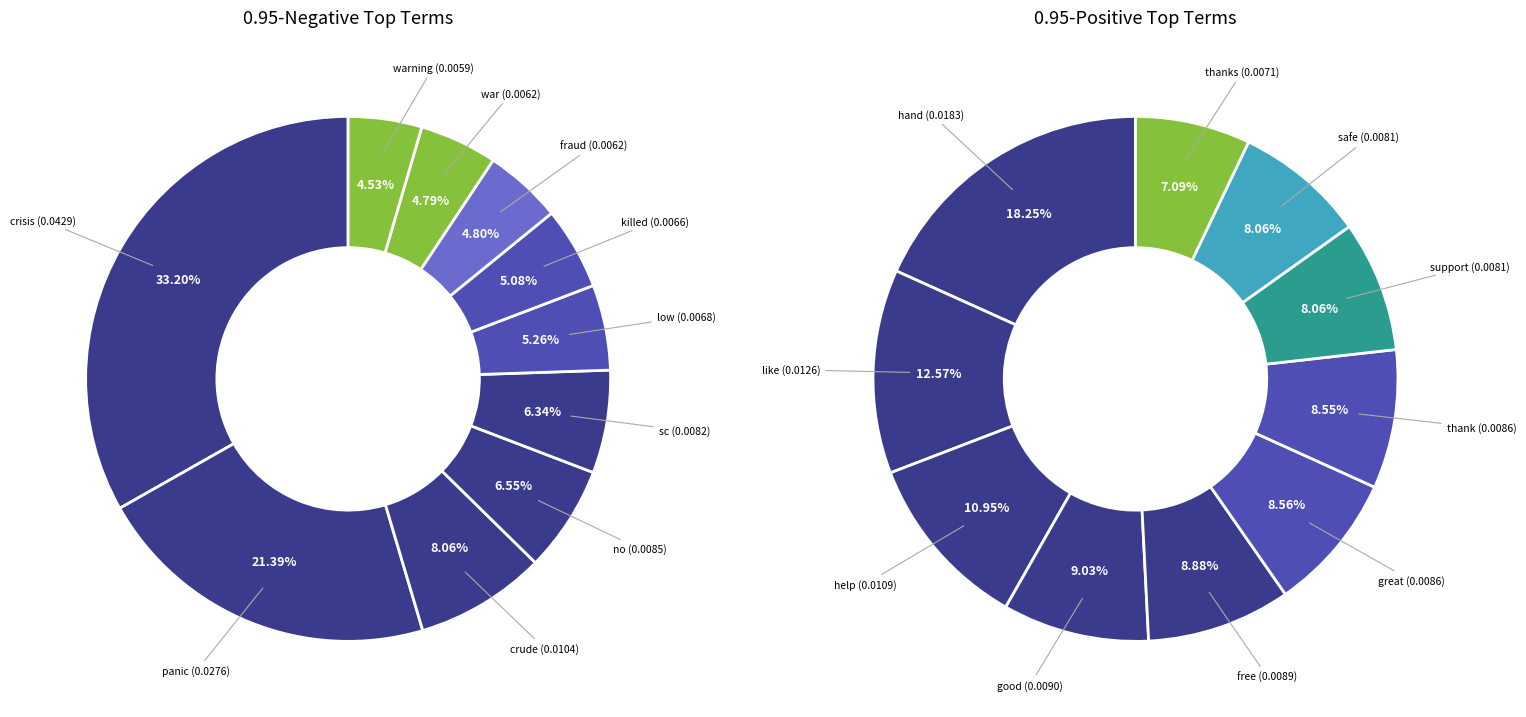

To the nearest percent, what percentage of the pie is like?

13%